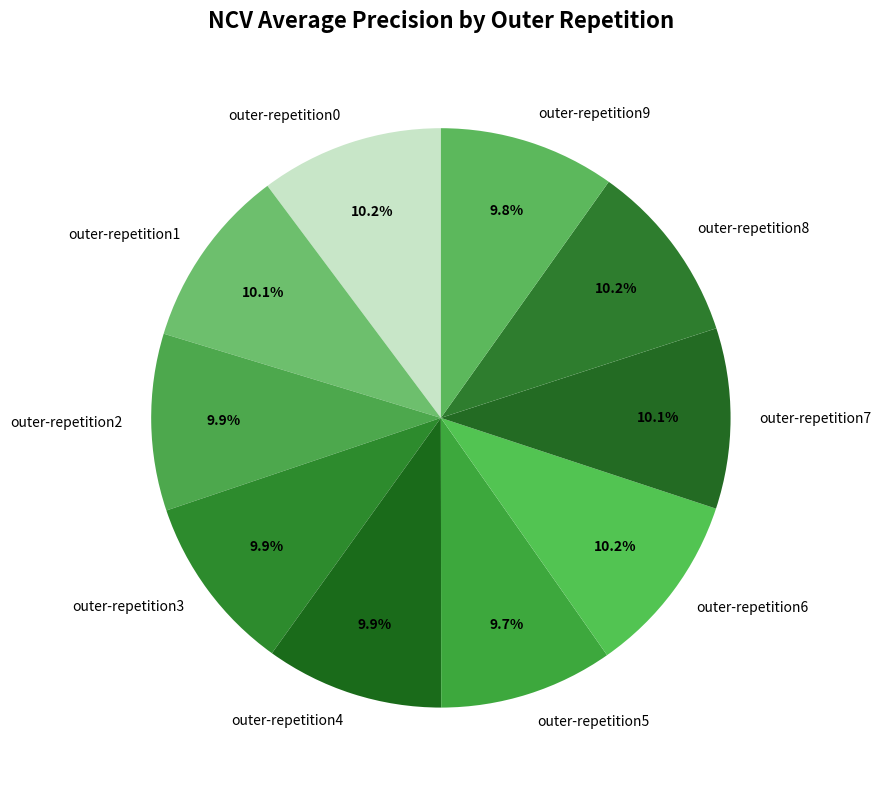

How many slices are in this pie chart?

10